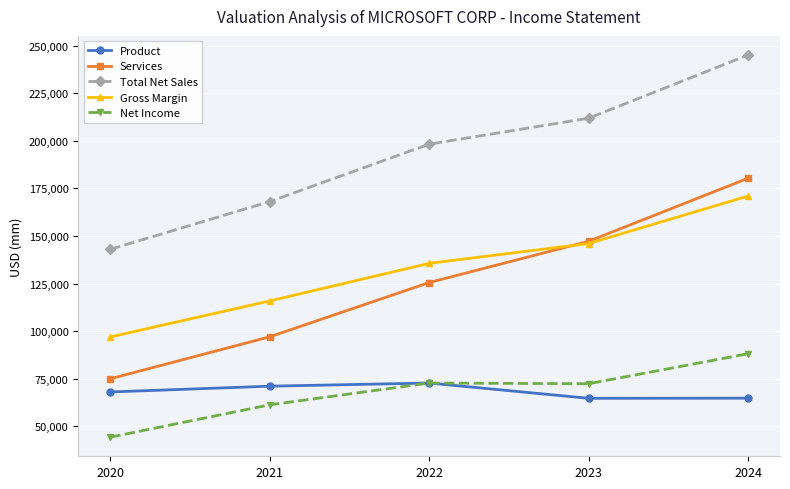

How many data points in Net Income are less than 72361?

2